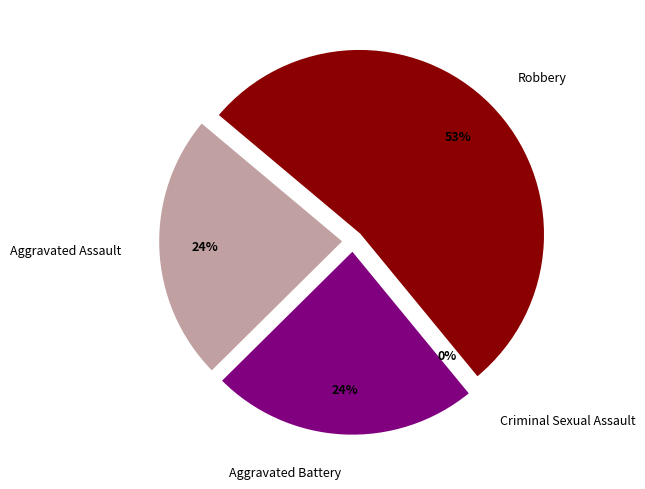

How many slices are in this pie chart?

4